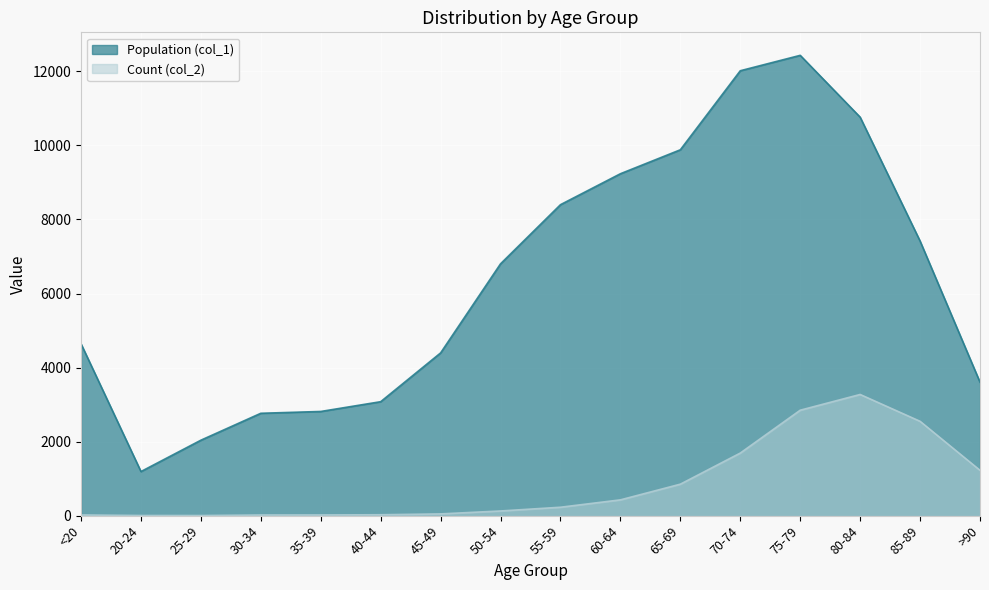

True or false: Count (col_2) and Population (col_1) cross at least once.

False